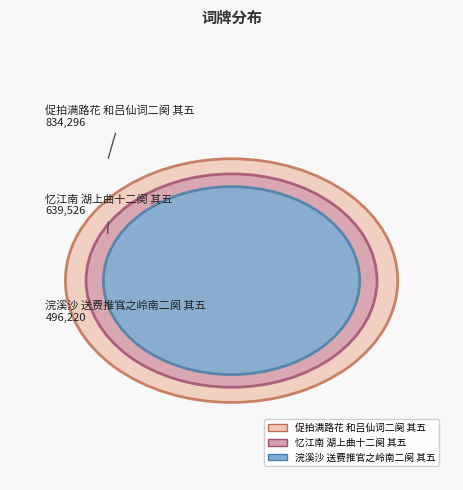

Which slice is the smallest?

浣溪沙 送费推官之岭南二阕 其五